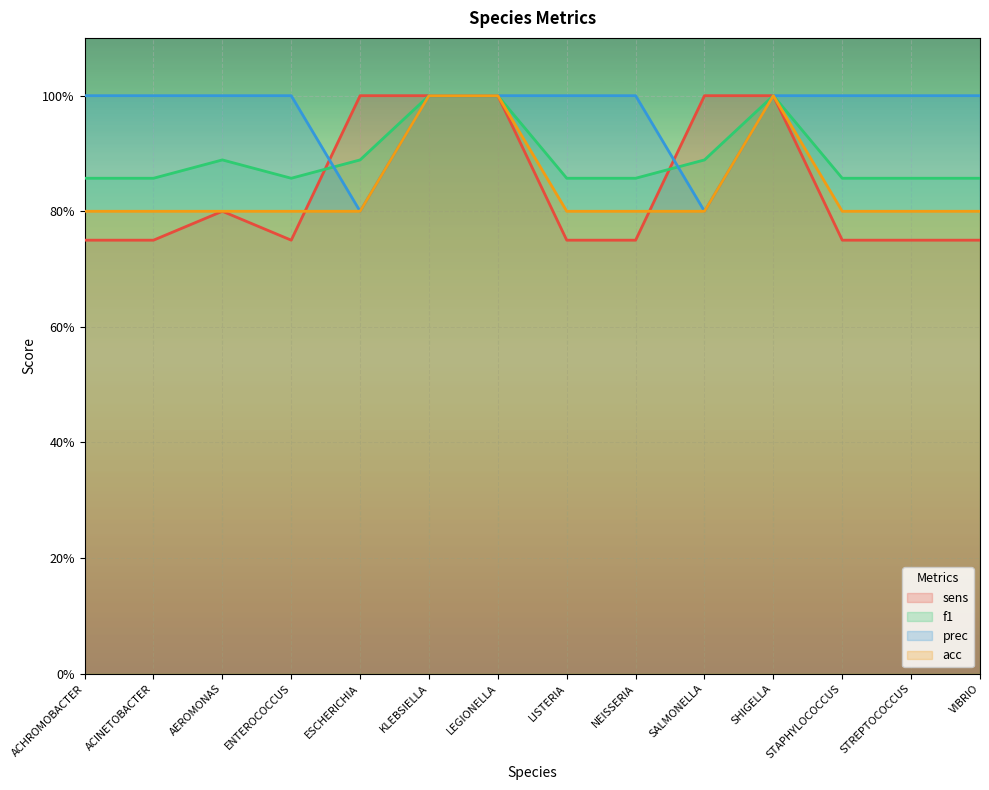

What are all the series names shown in the legend?

sens, f1, prec, acc